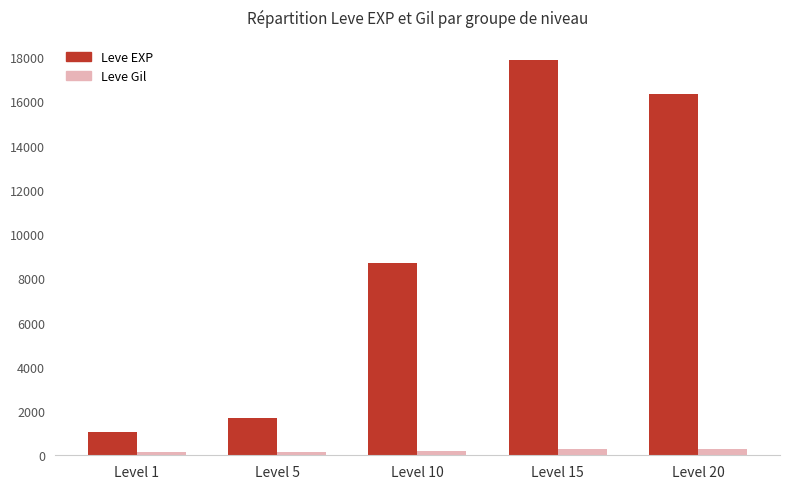

What are all the series names shown in the legend?

Leve EXP, Leve Gil